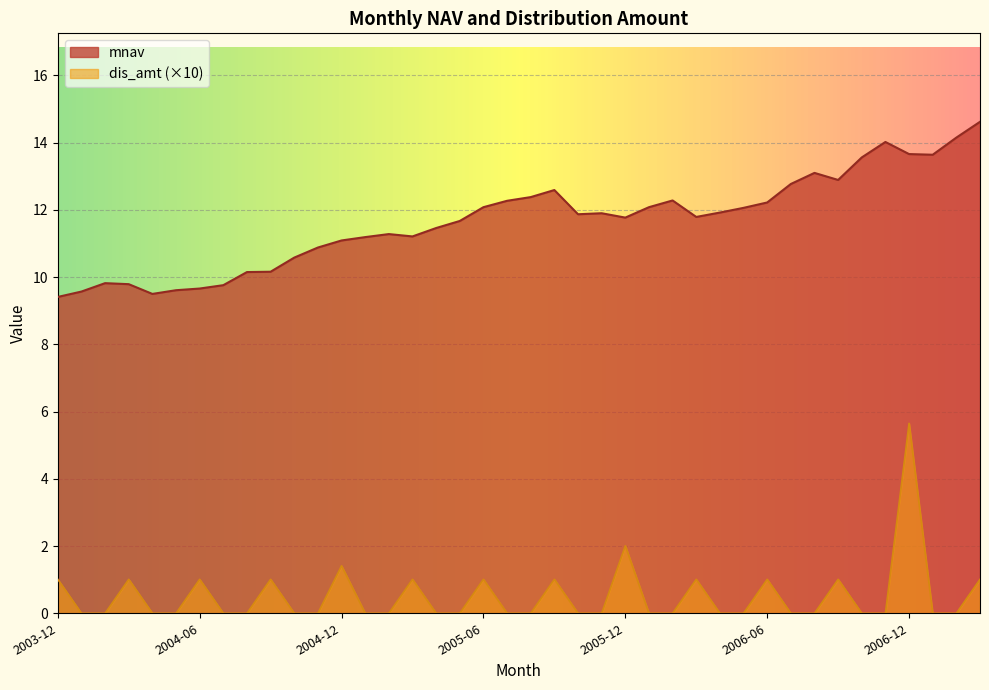

Which series has the widest spread of values?

dis_amt (×10)